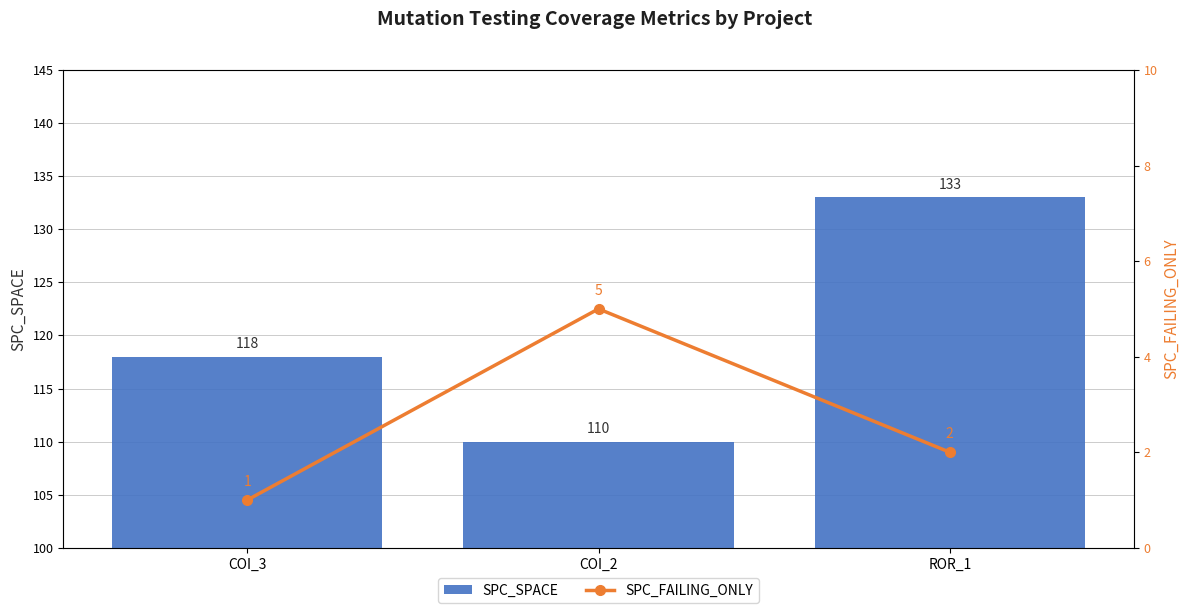

Count the number of categories in the chart.

3